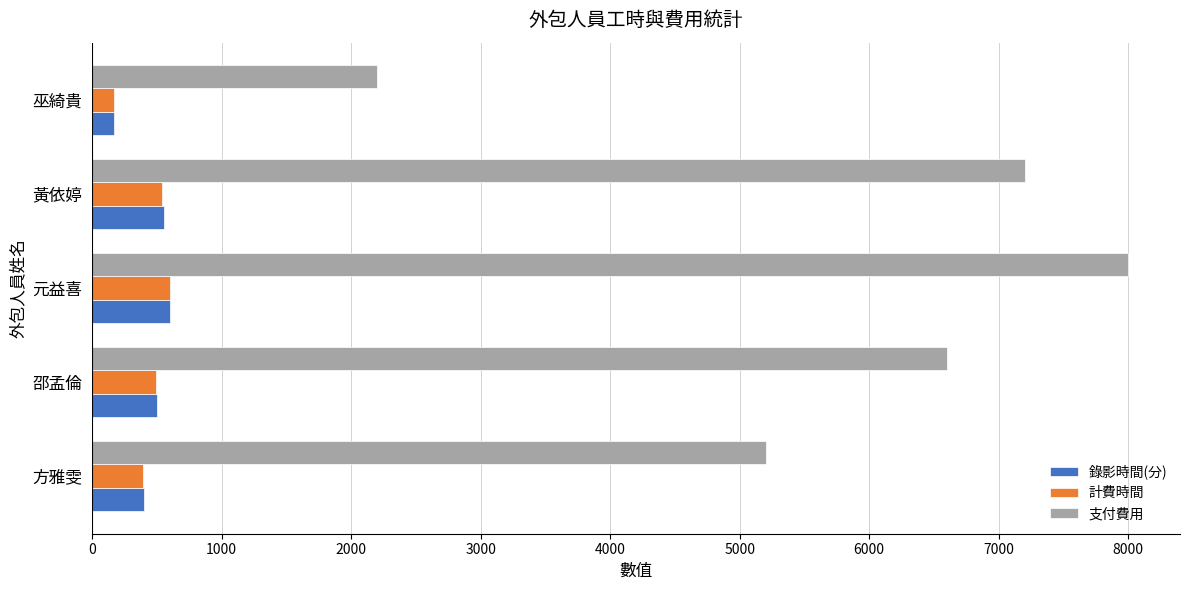

At how many categories does at least one series exceed 1370?

5